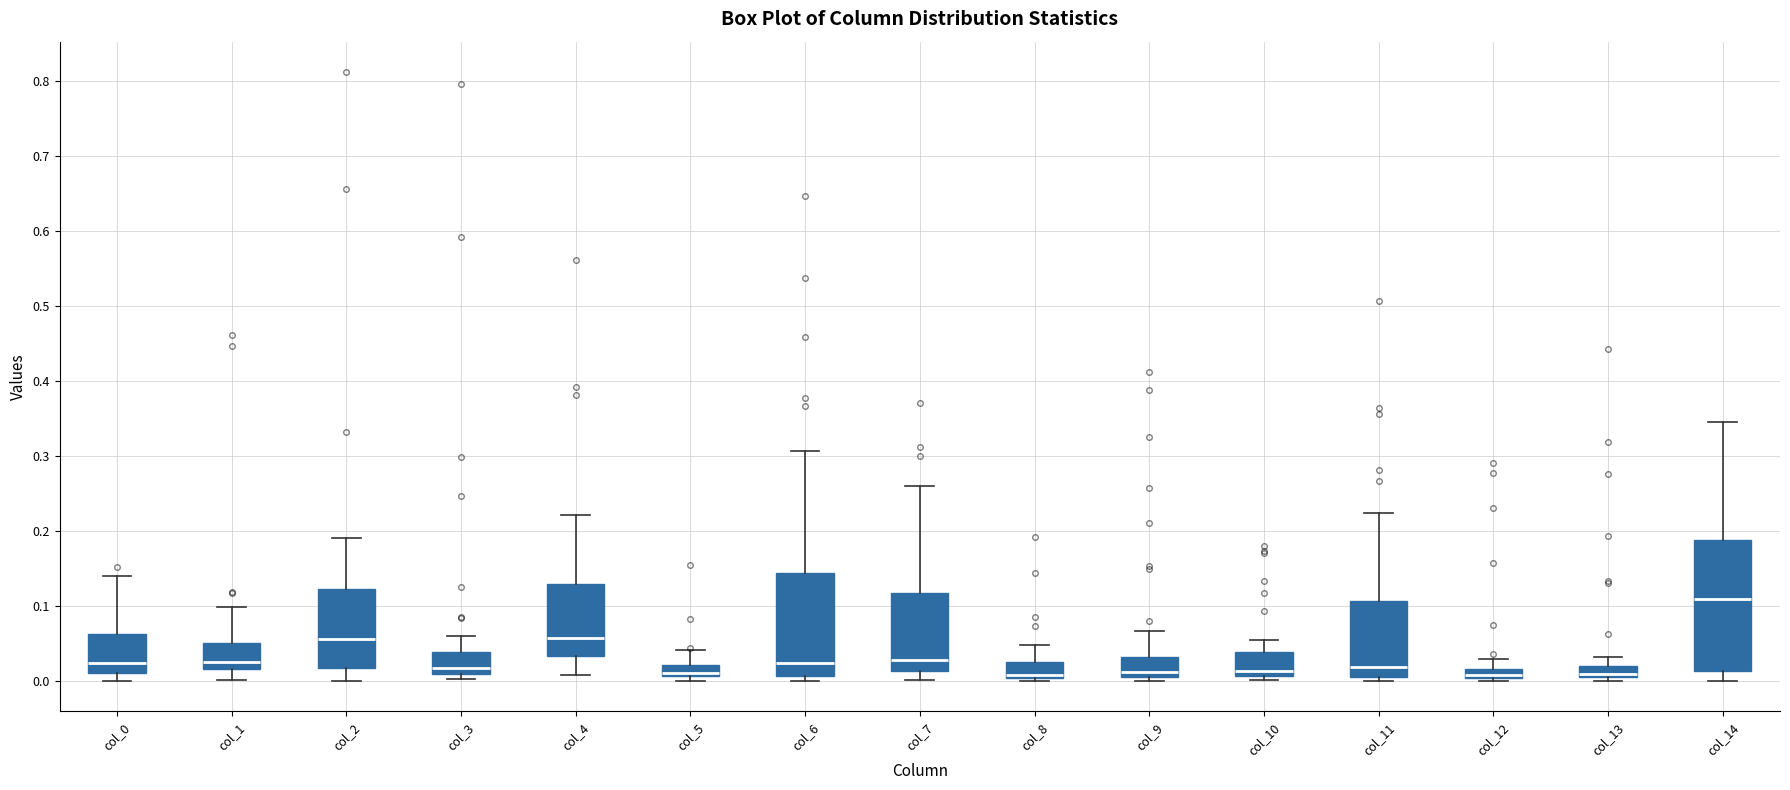

Where does the upper whisker of the box for col_8 end on the y-axis? The values are not printed on the chart, so give them approximately, as read against the axis.

0.05